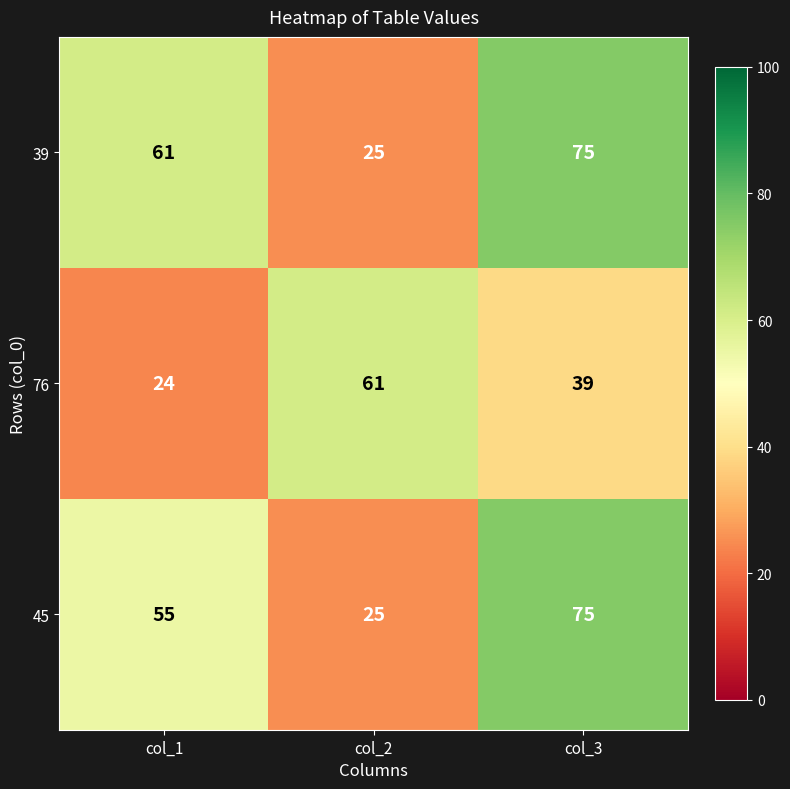

Reading right to left, list all the values displayed in this chart.

39: 75	25	61
76: 39	61	24
45: 75	25	55